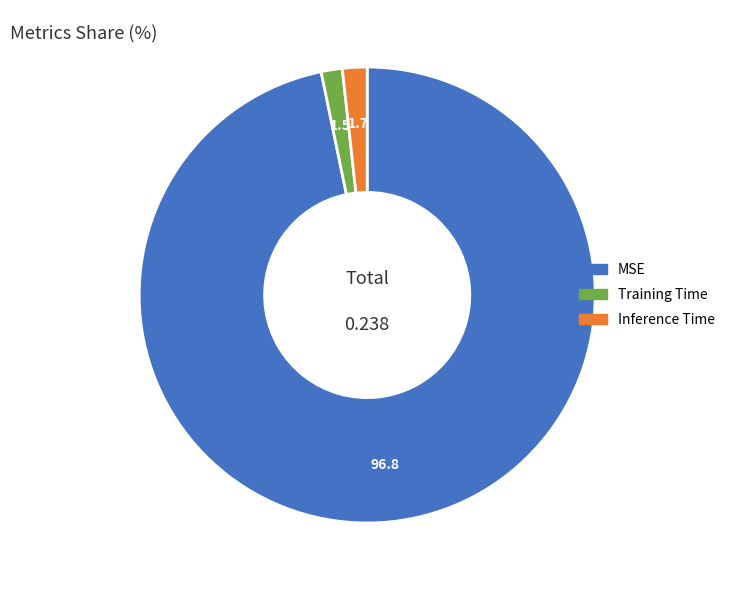

What is the largest slice in the pie chart?

MSE